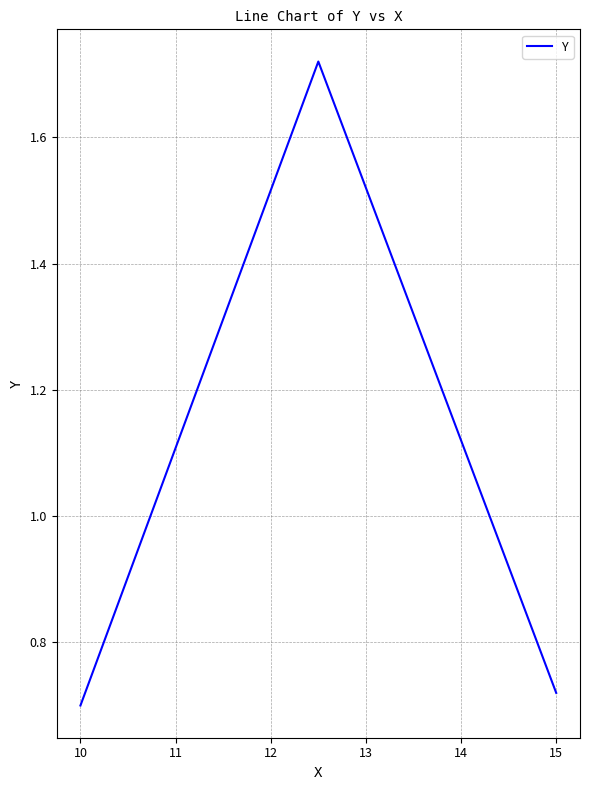

What is the difference between the maximum and second lowest values?

1.0